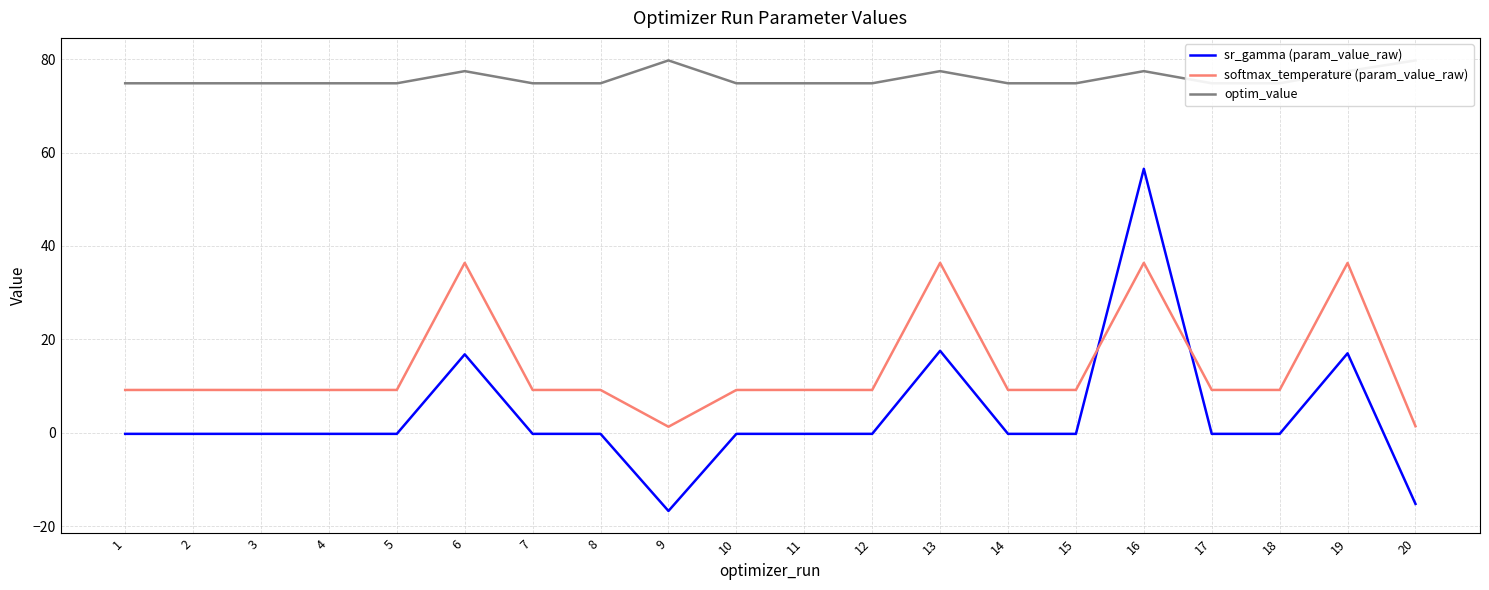

The value of optim_value at 11 is 38.2. True or false?

False